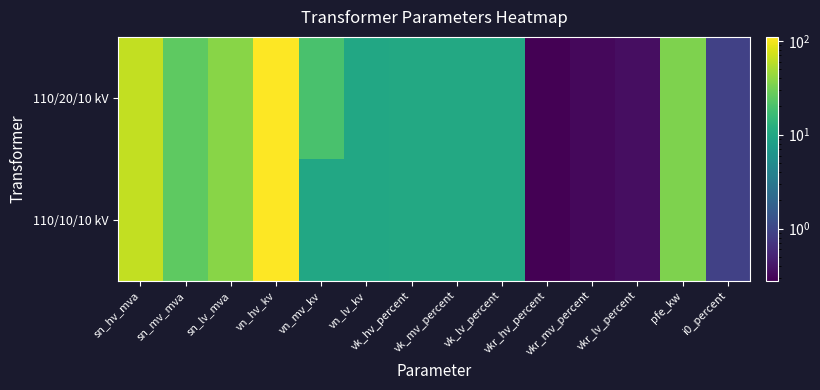

Reading right to left, what are all the values shown in this chart?

110/20/10 kV: i0_percent=0.9	pfe_kw=35.0	vkr_lv_percent=0.3	vkr_mv_percent=0.3	vkr_hv_percent=0.3	vk_lv_percent=10.4	vk_mv_percent=10.4	vk_hv_percent=10.4	vn_lv_kv=10.0	vn_mv_kv=20.0	vn_hv_kv=110.0	sn_lv_mva=38.0	sn_mv_mva=25.0	sn_hv_mva=63.0
110/10/10 kV: i0_percent=0.9	pfe_kw=35.0	vkr_lv_percent=0.3	vkr_mv_percent=0.3	vkr_hv_percent=0.3	vk_lv_percent=10.4	vk_mv_percent=10.4	vk_hv_percent=10.4	vn_lv_kv=10.0	vn_mv_kv=10.0	vn_hv_kv=110.0	sn_lv_mva=38.0	sn_mv_mva=25.0	sn_hv_mva=63.0